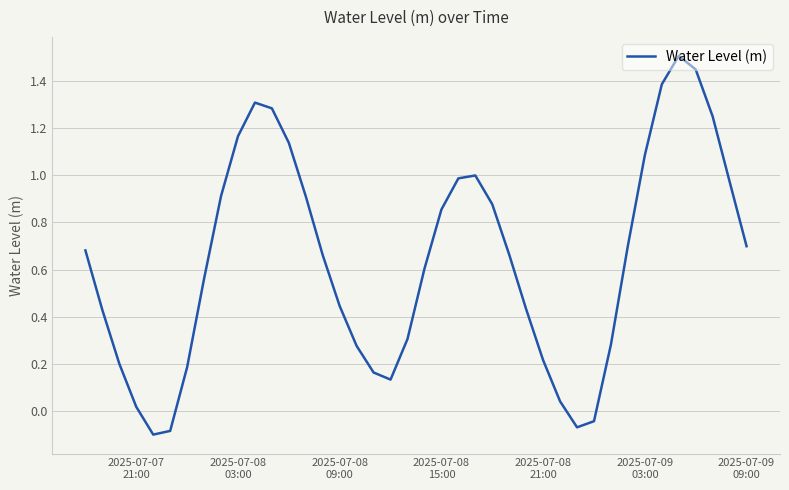

What is the difference between the maximum and minimum values?

1.6